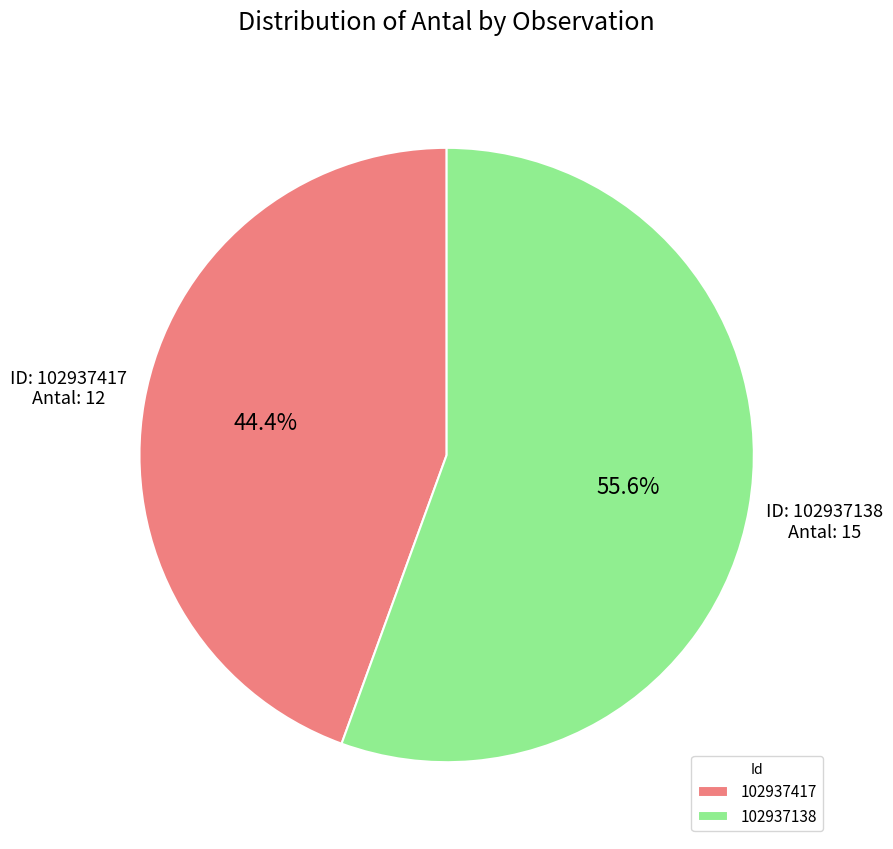

Combined, do 102937417 and 102937138 account for over 50%?

Yes